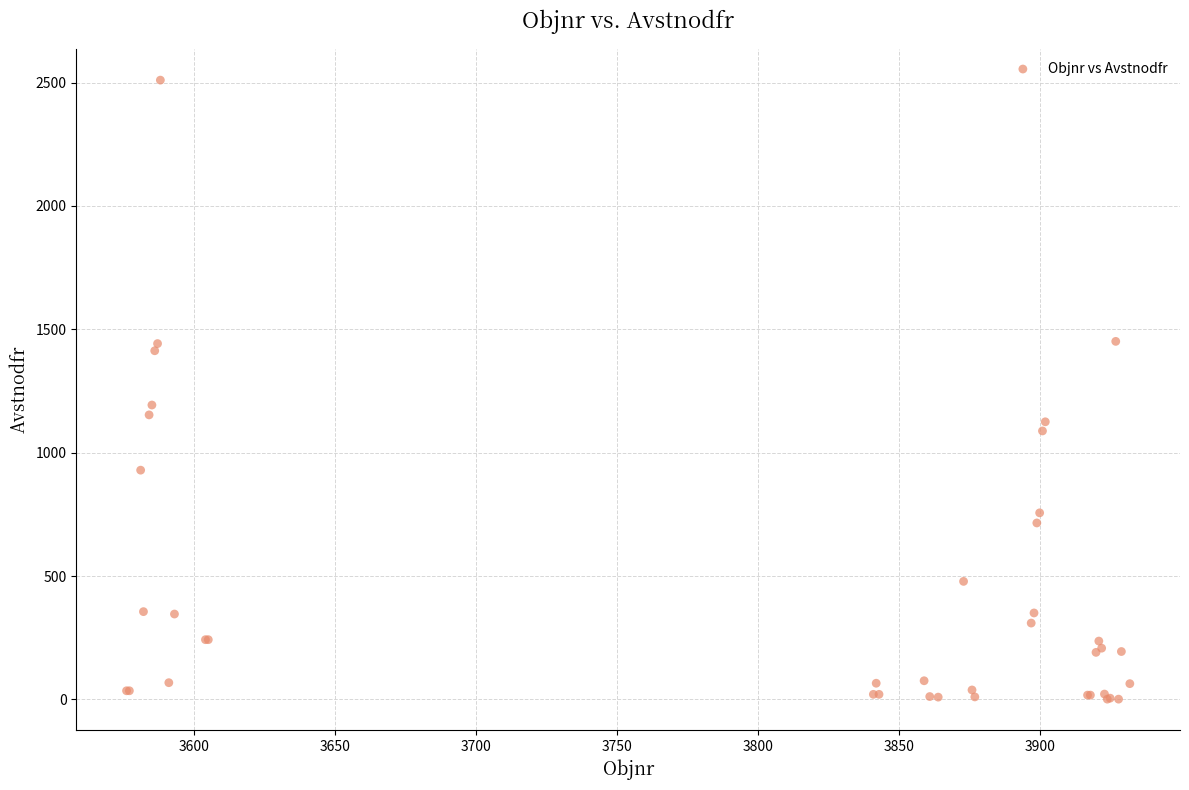

What Y value in the scatter plot is closest to 1255?

1193.1